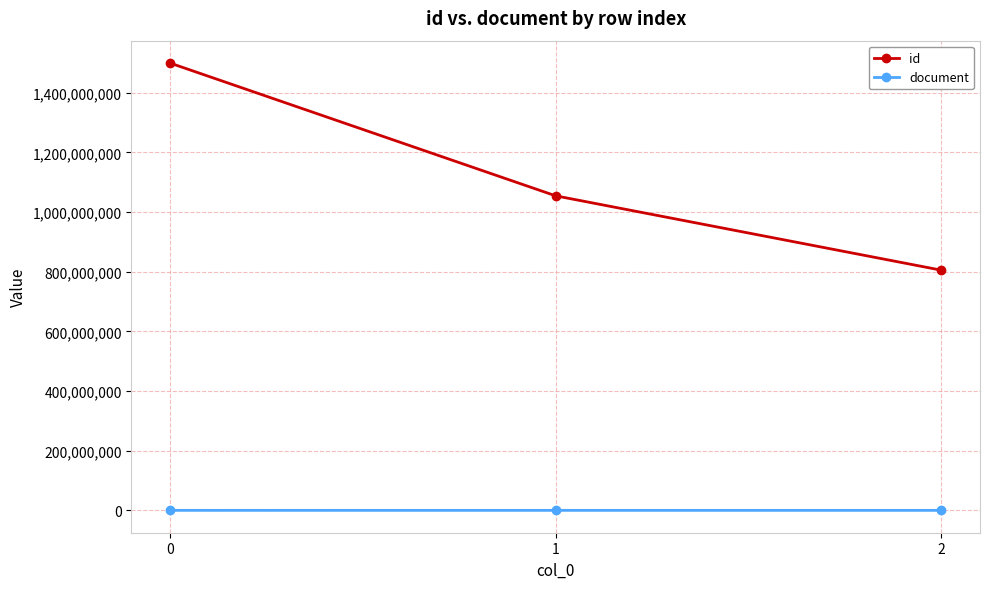

Which series has the largest total across all categories?

id